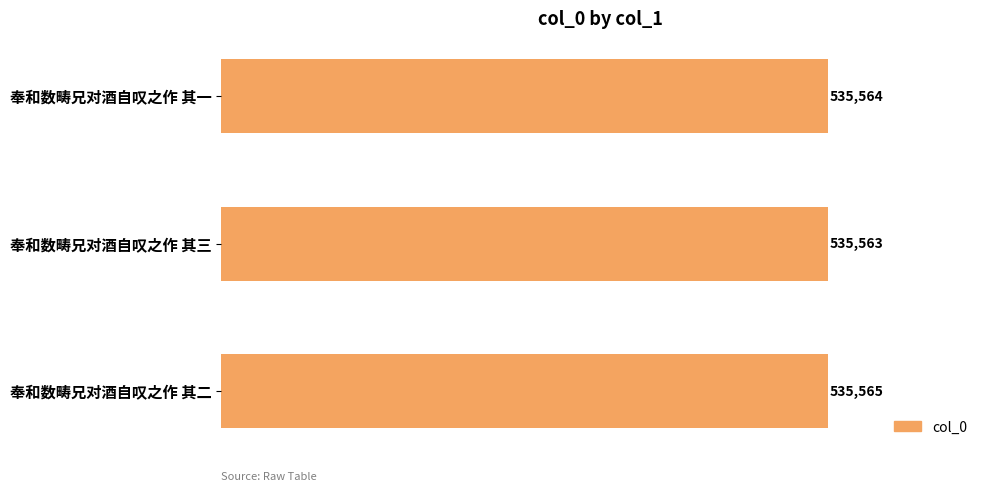

Is it true that the value at 奉和数畴兄对酒自叹之作 其三 is 896795?

False